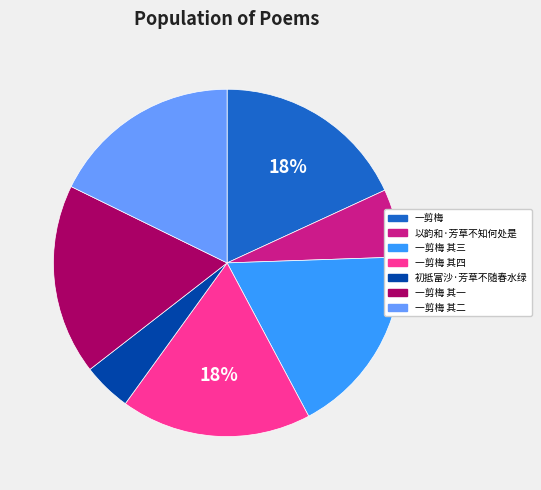

To the nearest percent, what percentage of the pie is 初抵富沙·芳草不随春水绿?

5%